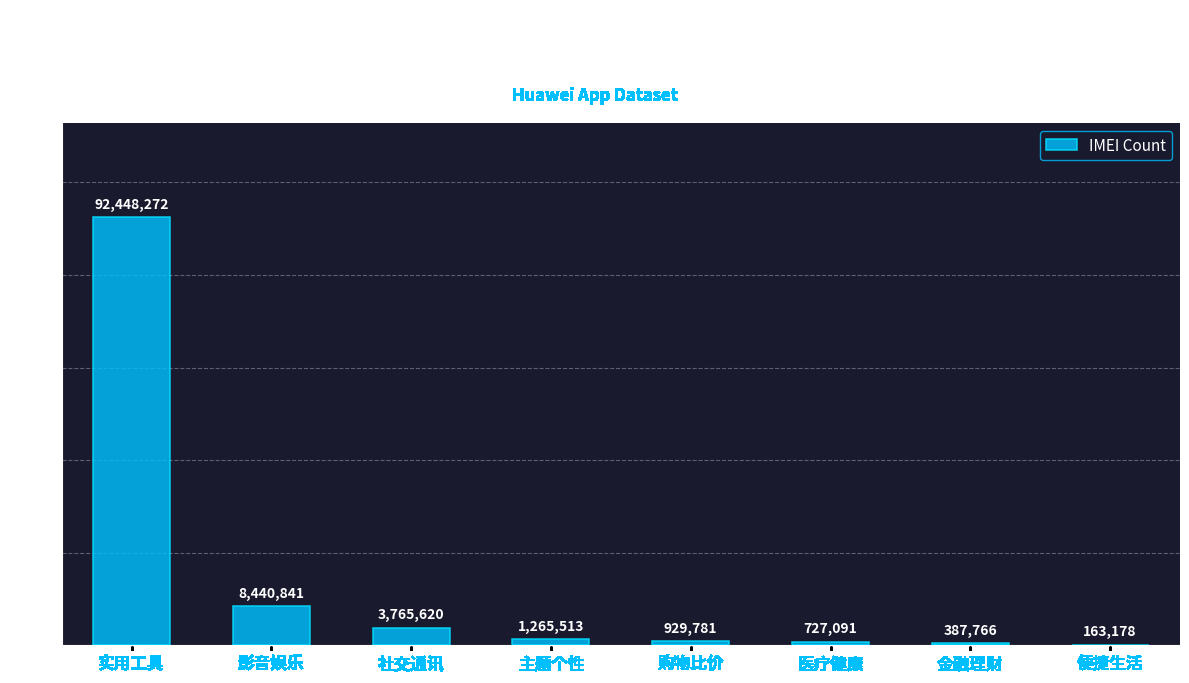

What is the sum of the values at 金融理财 and 社交通讯?

4153386